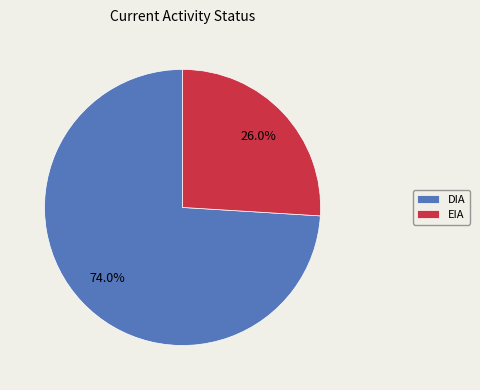

Does any single category account for the majority?

Yes